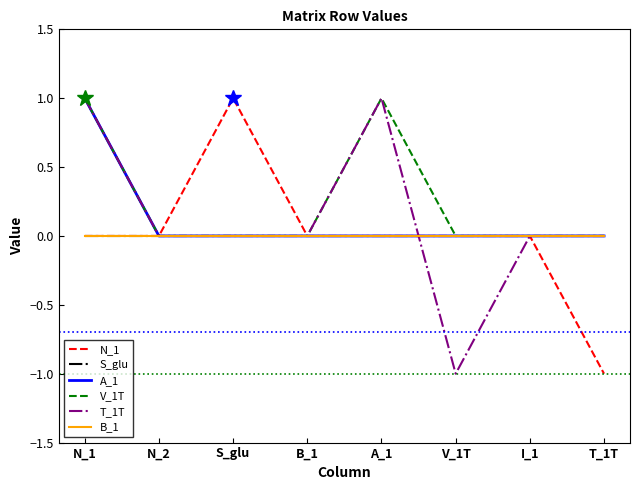

What is the spread (max minus min) of values at A_1?

1